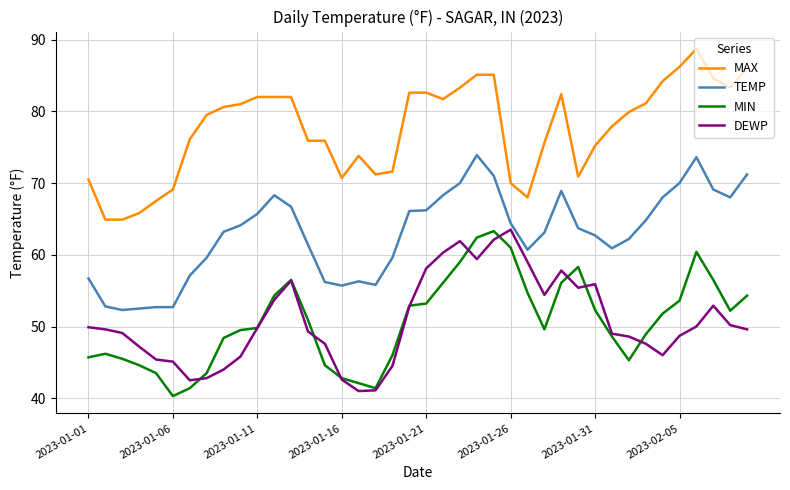

True or false: MAX and TEMP intersect in this chart.

False